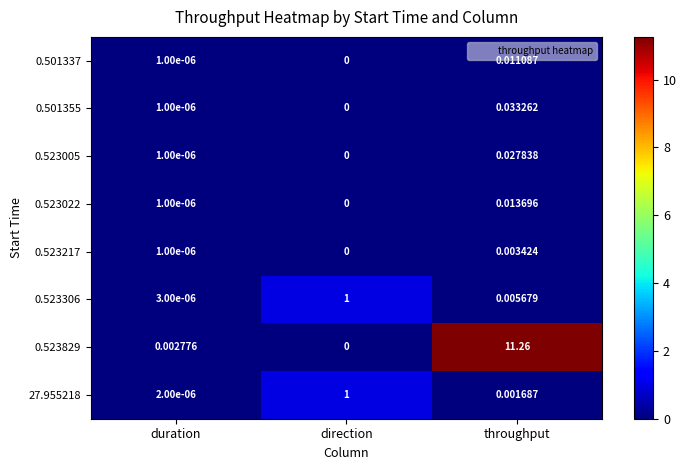

List the labels in order of 0.523022 value, largest first.

throughput, duration, direction